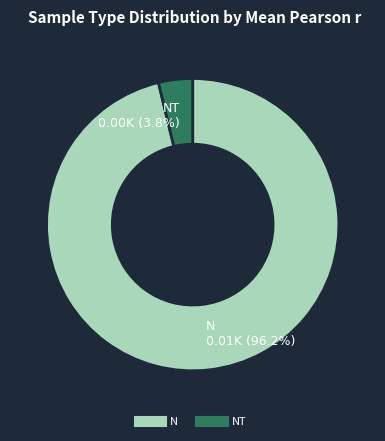

Does any single category account for the majority?

Yes